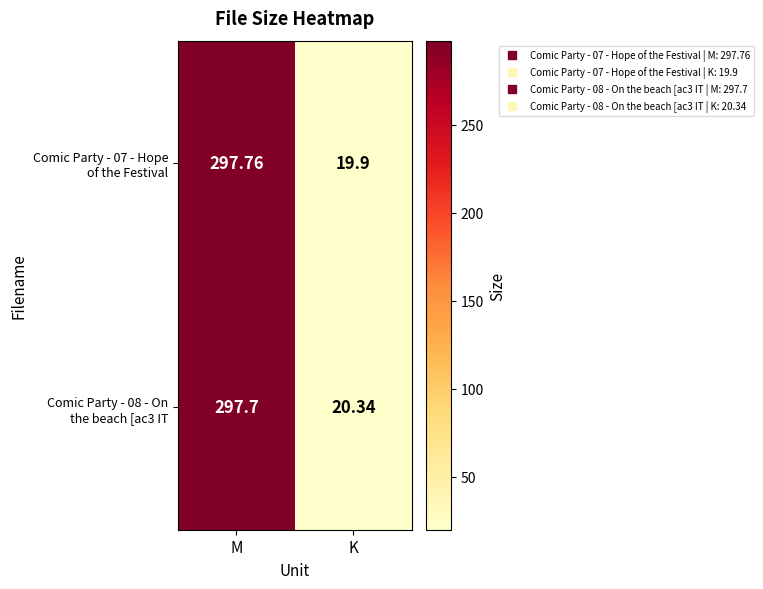

Which label corresponds to the smallest value in the chart?

K